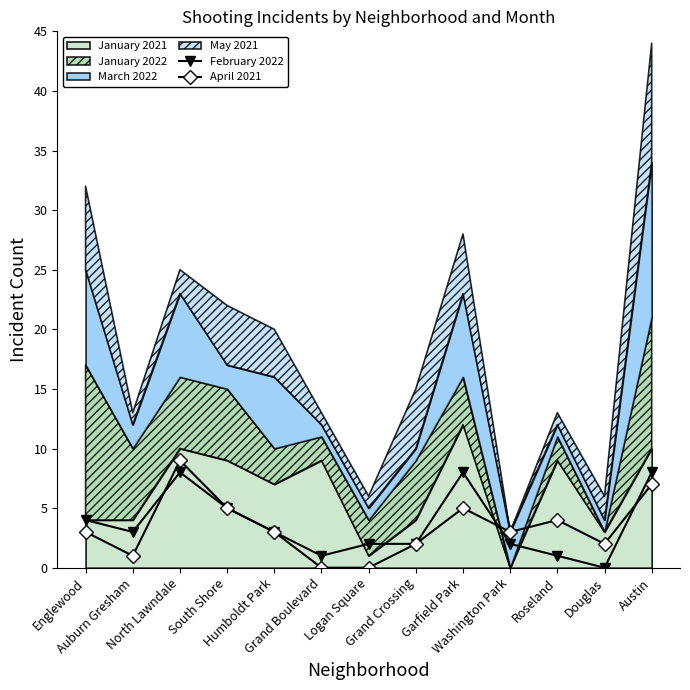

What is the maximum value for April 2021?

9